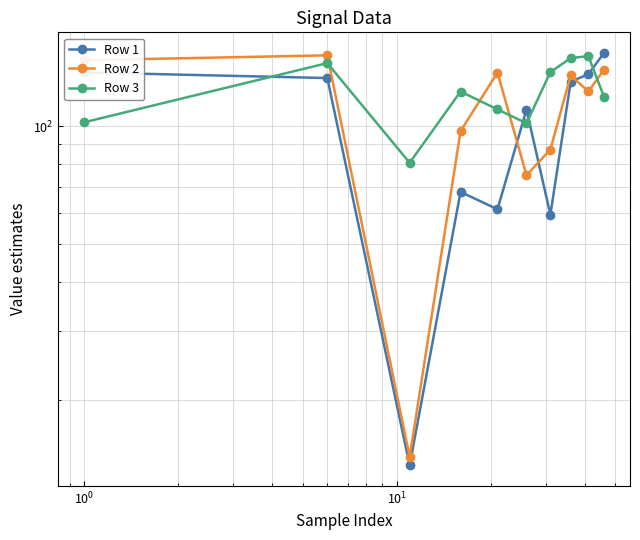

Reading left to right, extract all data points from this chart.

Row 1: 137.3	132.8	13.6	68.0	61.4	110.3	59.5	130.0	135.8	153.9
Row 2: 147.4	151.8	14.3	97.2	137.2	75.0	87.2	134.8	122.7	139.5
Row 3: 102.3	145.0	80.7	122.7	110.4	101.8	137.5	149.3	151.1	118.9